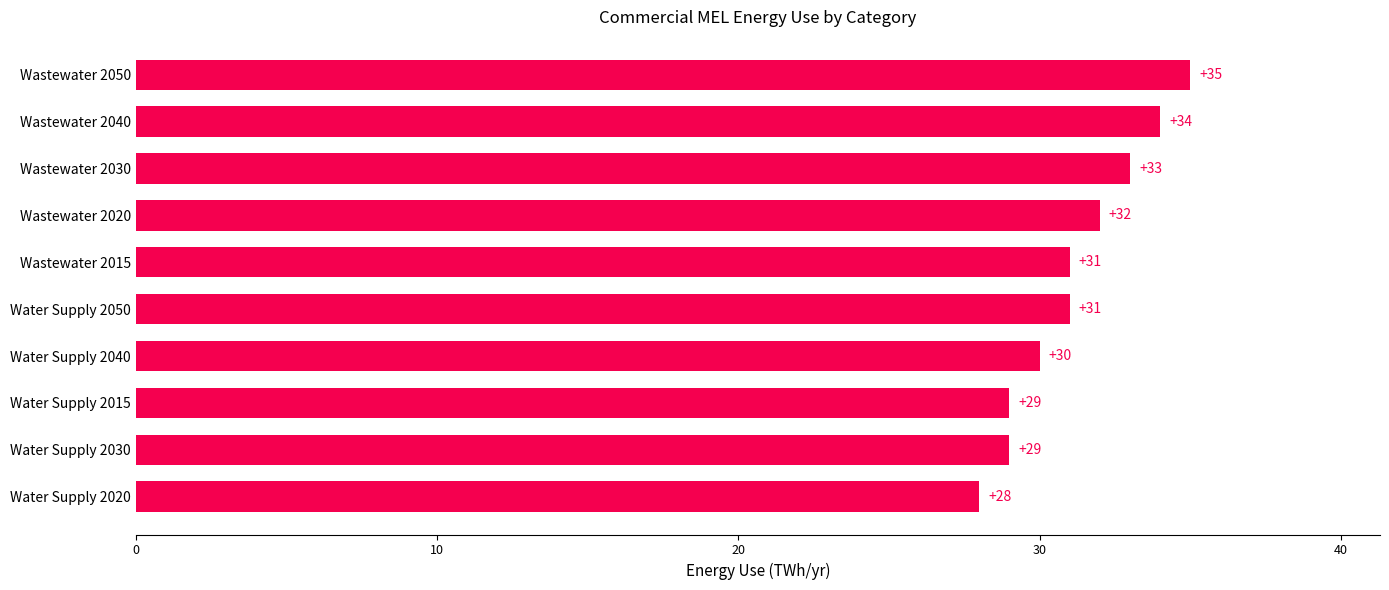

What is the ratio of the value at Wastewater 2050 to the value at Water Supply 2050?

1.1